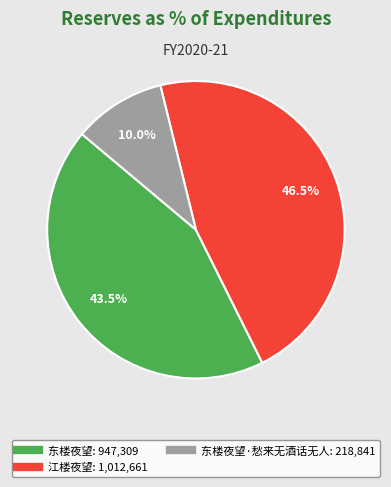

Is there any slice that represents more than half of the pie?

No